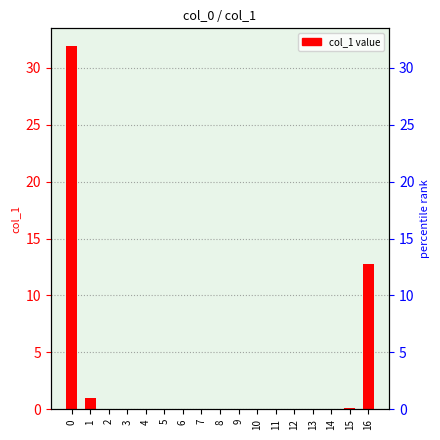

Are the bars horizontal?

No